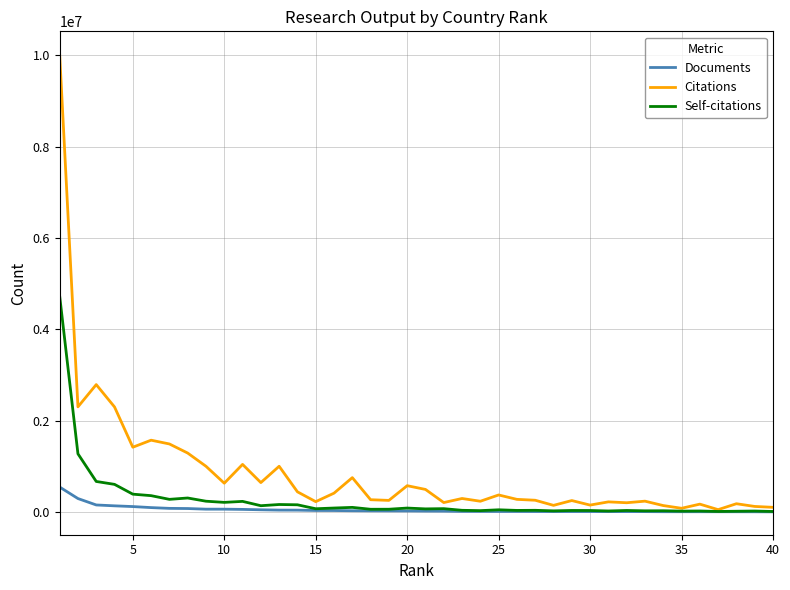

What is the greatest value displayed?

10019410